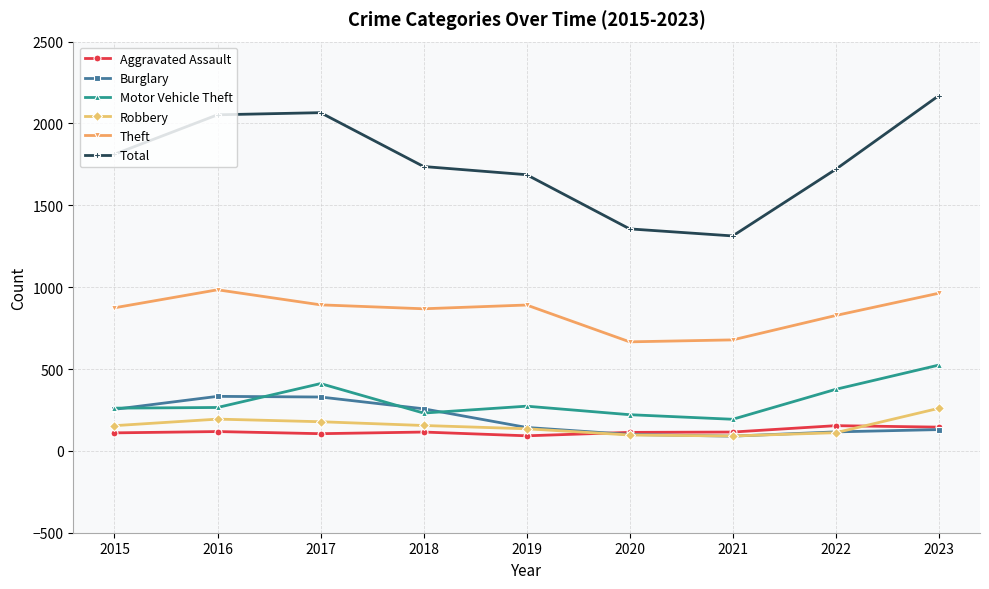

What is the value of the Motor Vehicle Theft point at the 9th from the left?

524